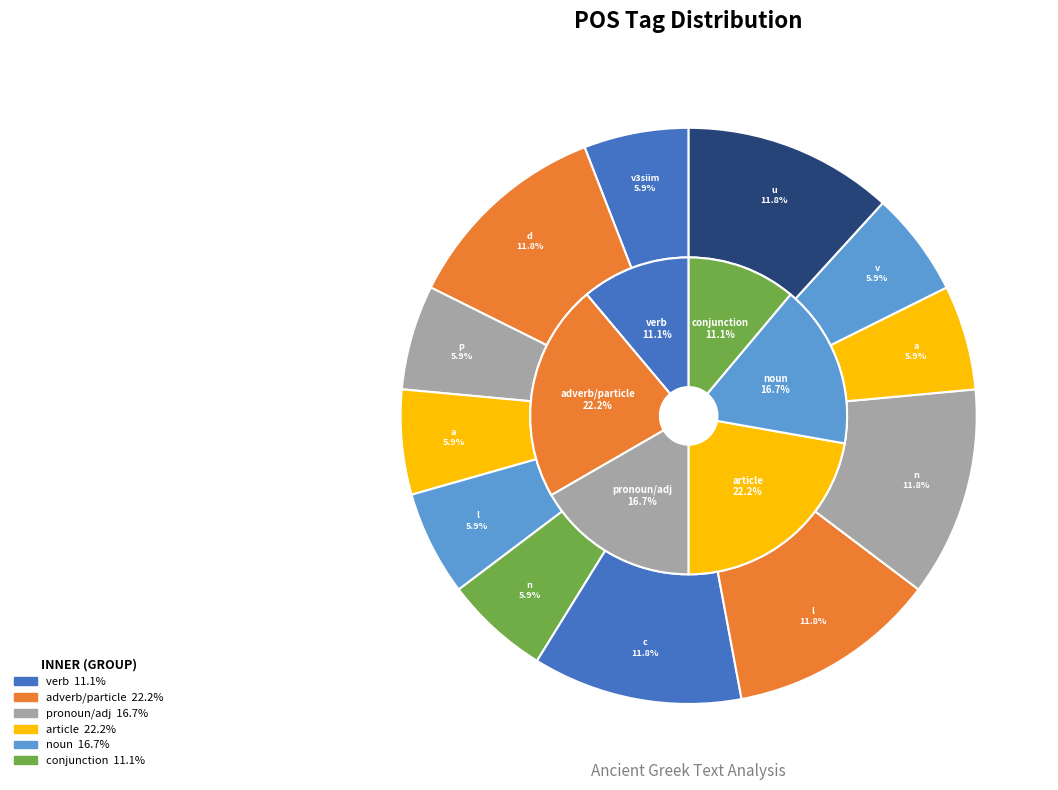

What percentage do v--rne--- and d-------- together represent?

17.6%